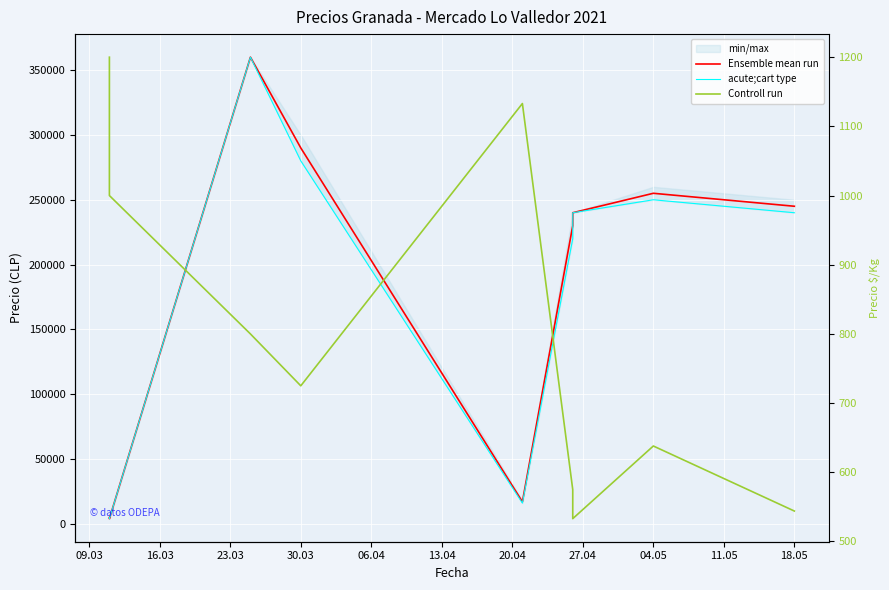

What are all the series names shown in the legend?

Ensemble mean run, acute;cart type, Controll run